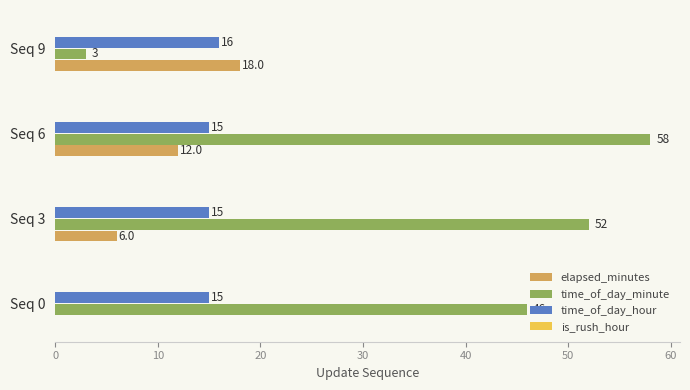

At which category does the chart reach its peak across all series?

Seq 6